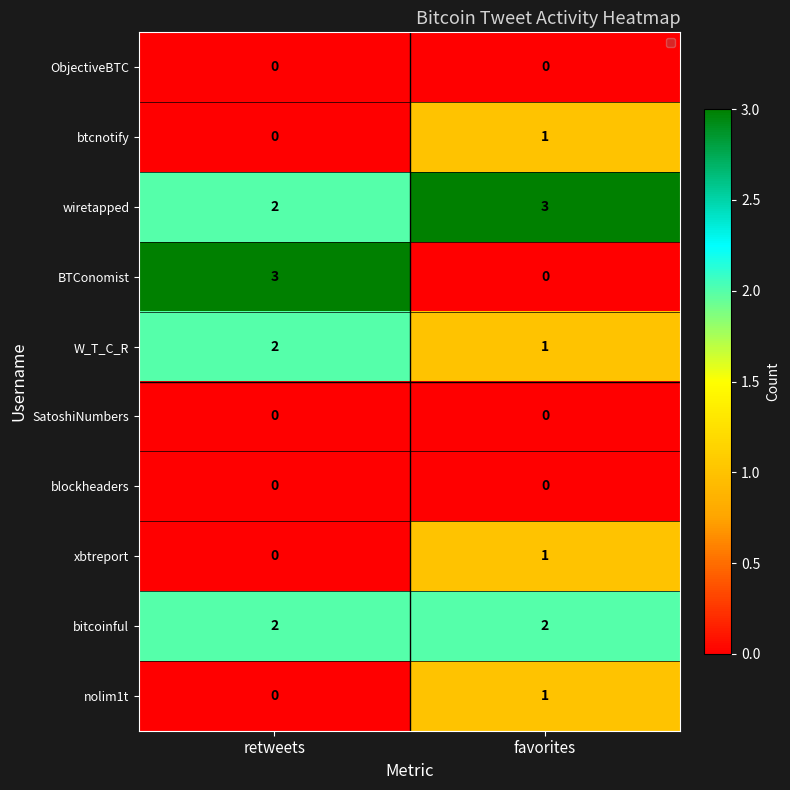

What is the total value across all series at favorites?

9